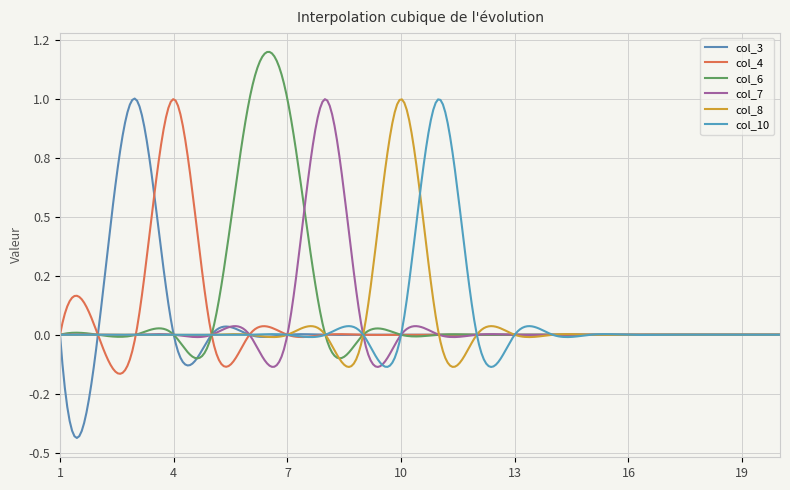

True or false: col_10 and col_6 cross at least once.

True